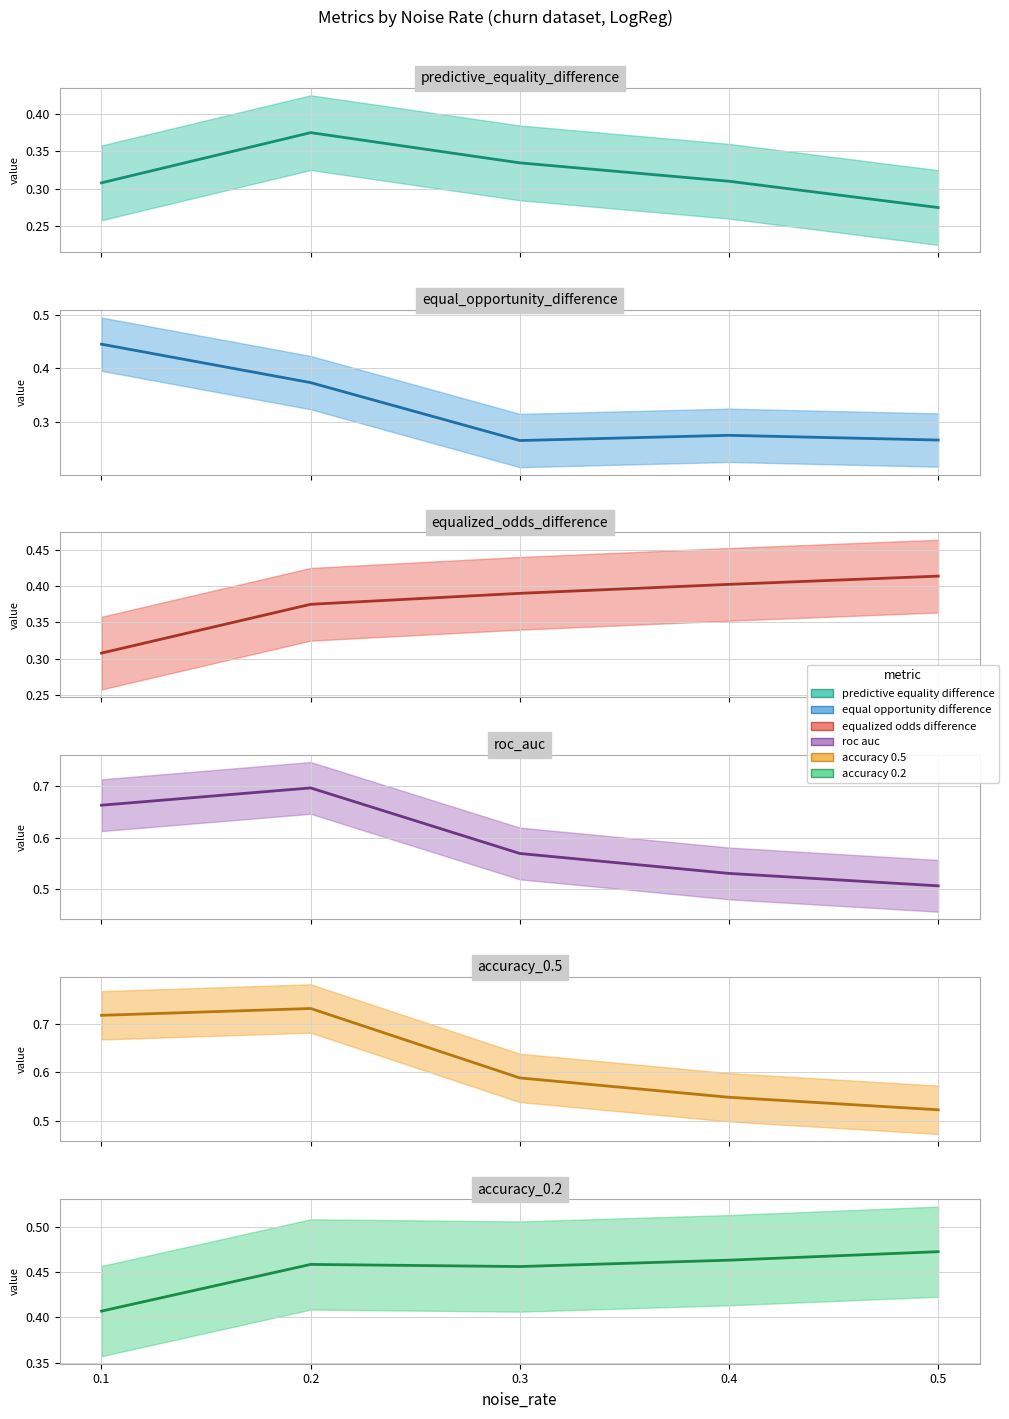

How many interior local peaks does the roc_auc series have?

1